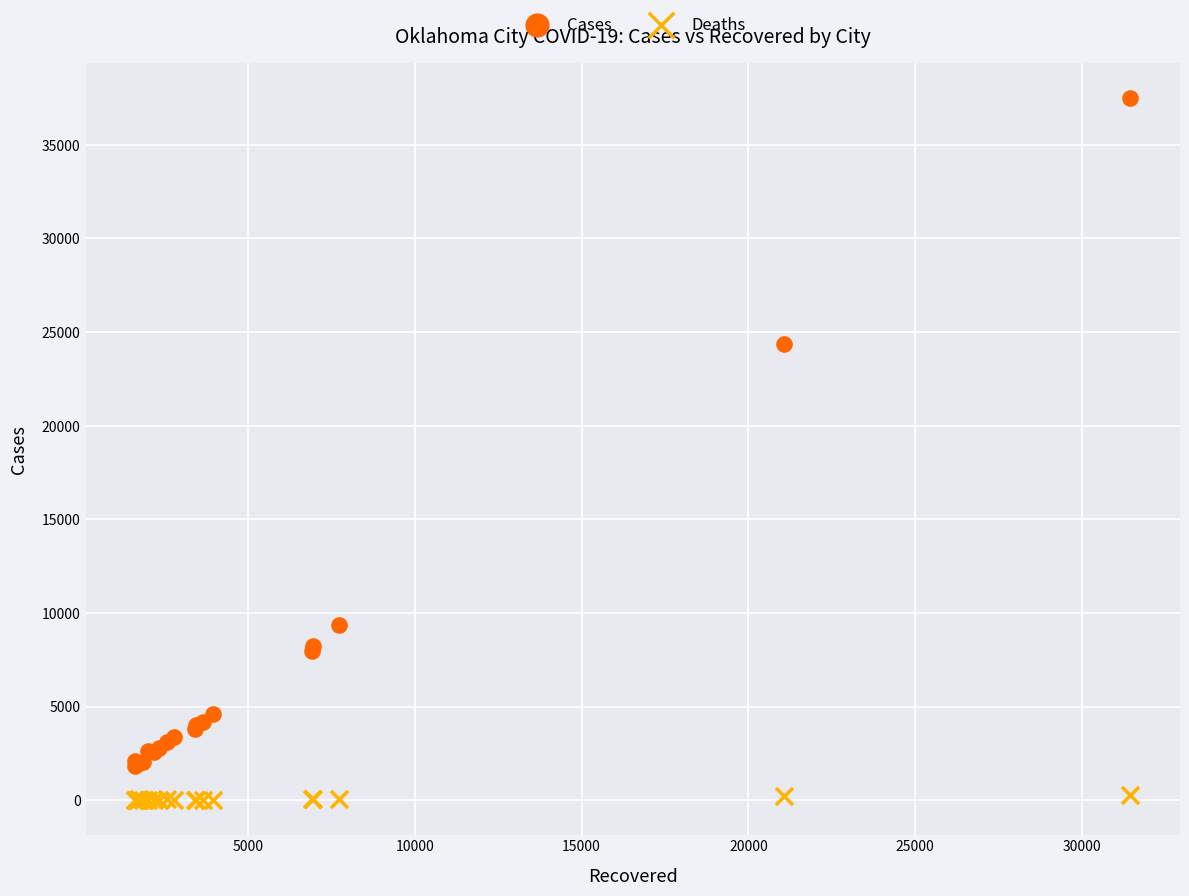

In the Cases series, what Y value is closest to 19657?

24340